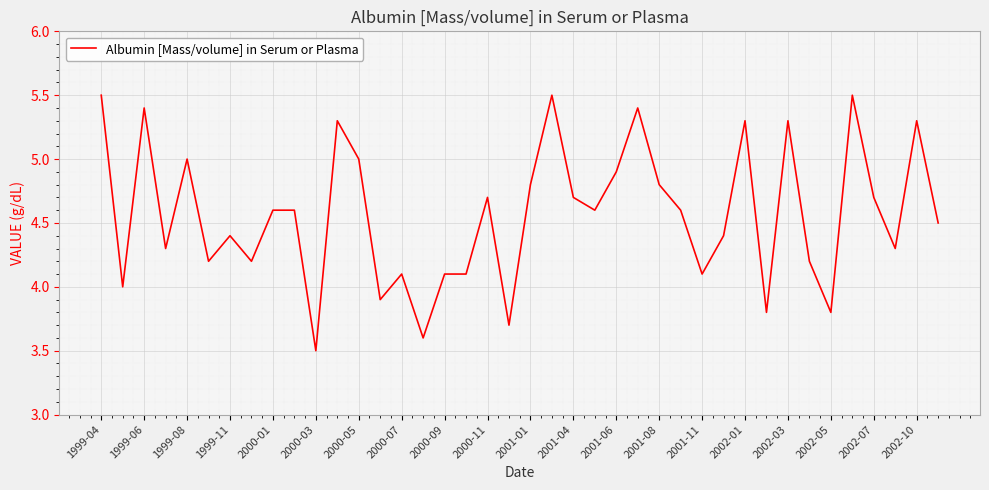

What is the difference between the maximum and minimum values?

2.0